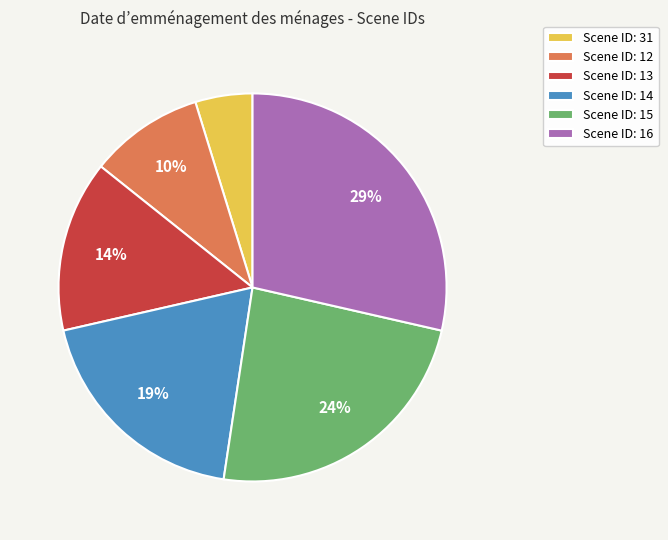

To the nearest percent, what percentage of the pie is Scene ID: 31?

5%